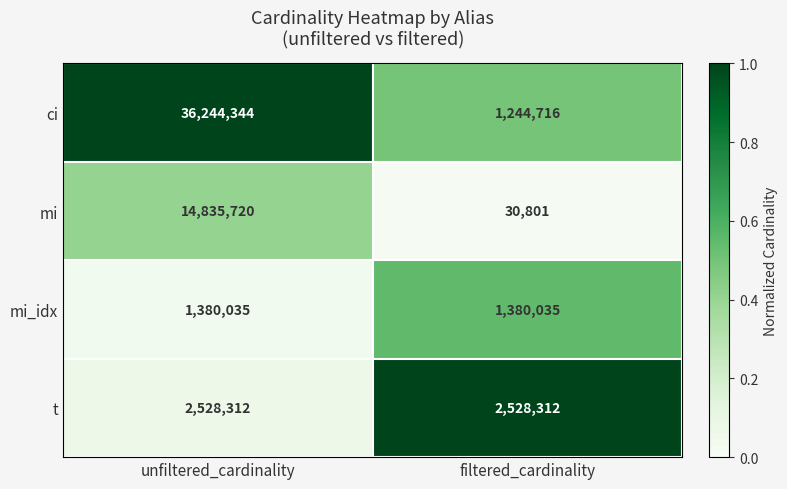

What is the total value across all series at filtered_cardinality?

5183864